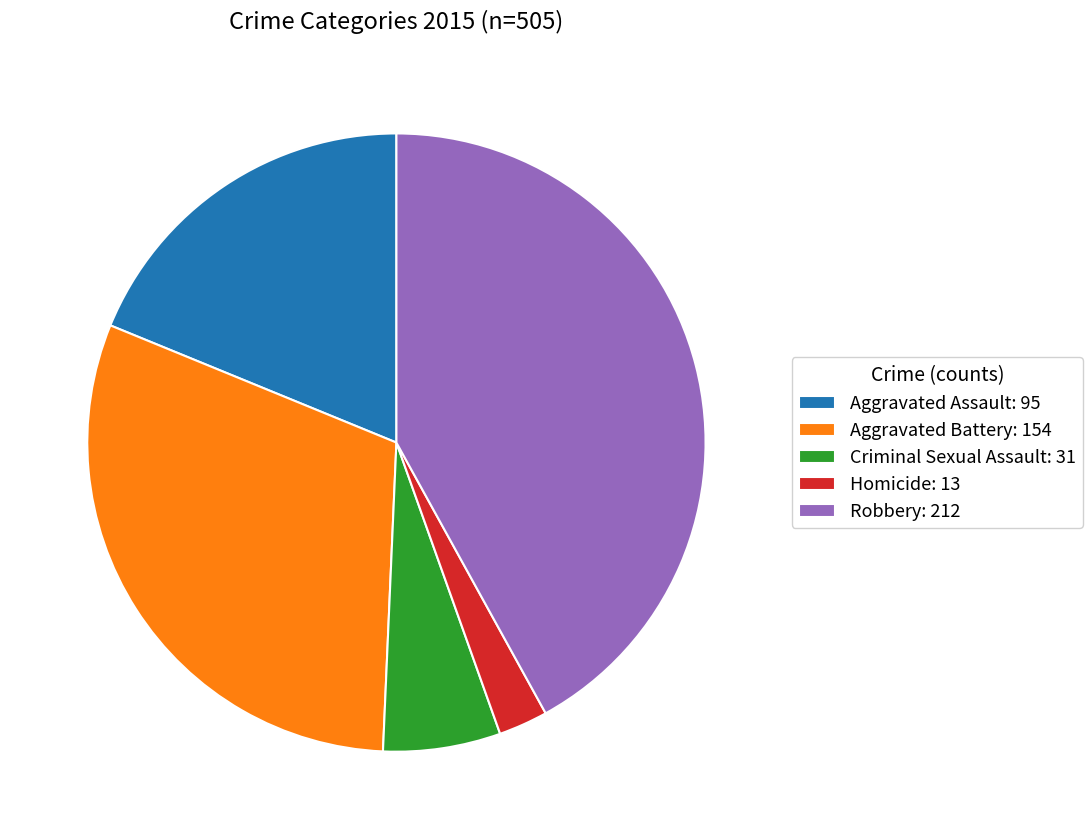

Does any single category account for the majority?

No